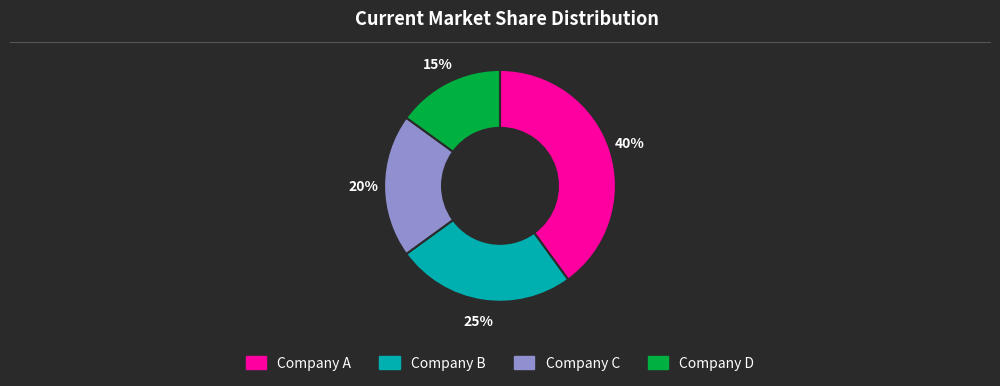

Is there a majority slice in this chart?

No